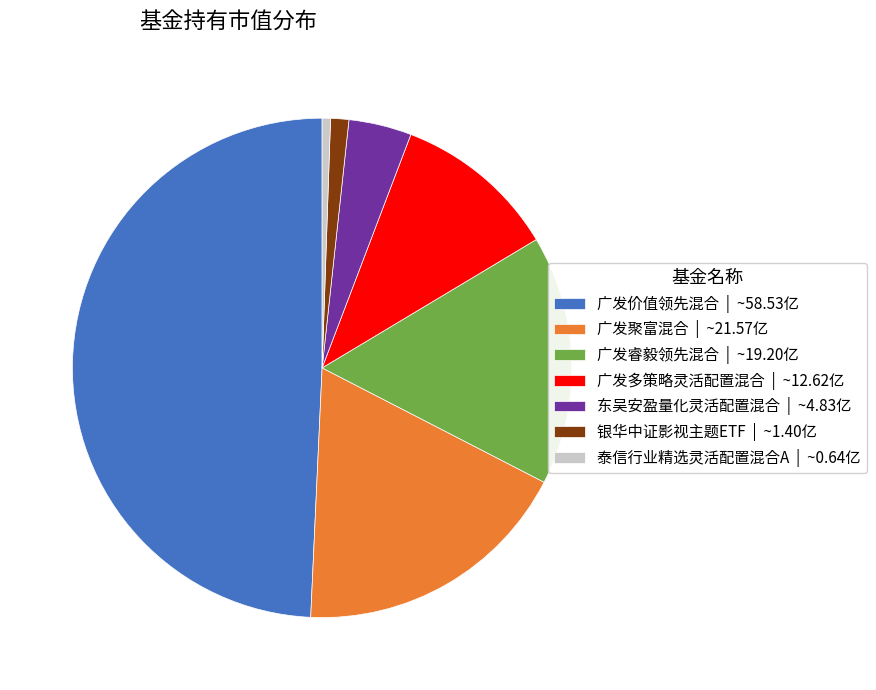

Combined, do 广发聚富混合 | ~21.57亿 and 广发睿毅领先混合 | ~19.20亿 account for over 50%?

No